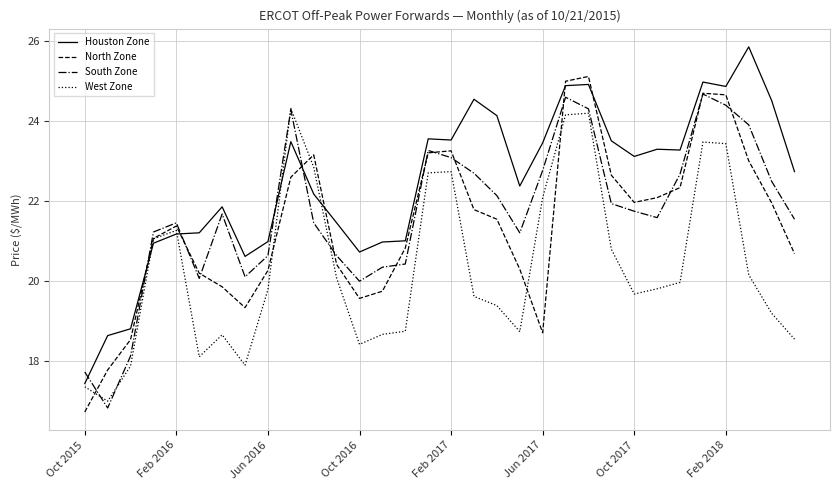

What is the smallest value displayed?

16.7